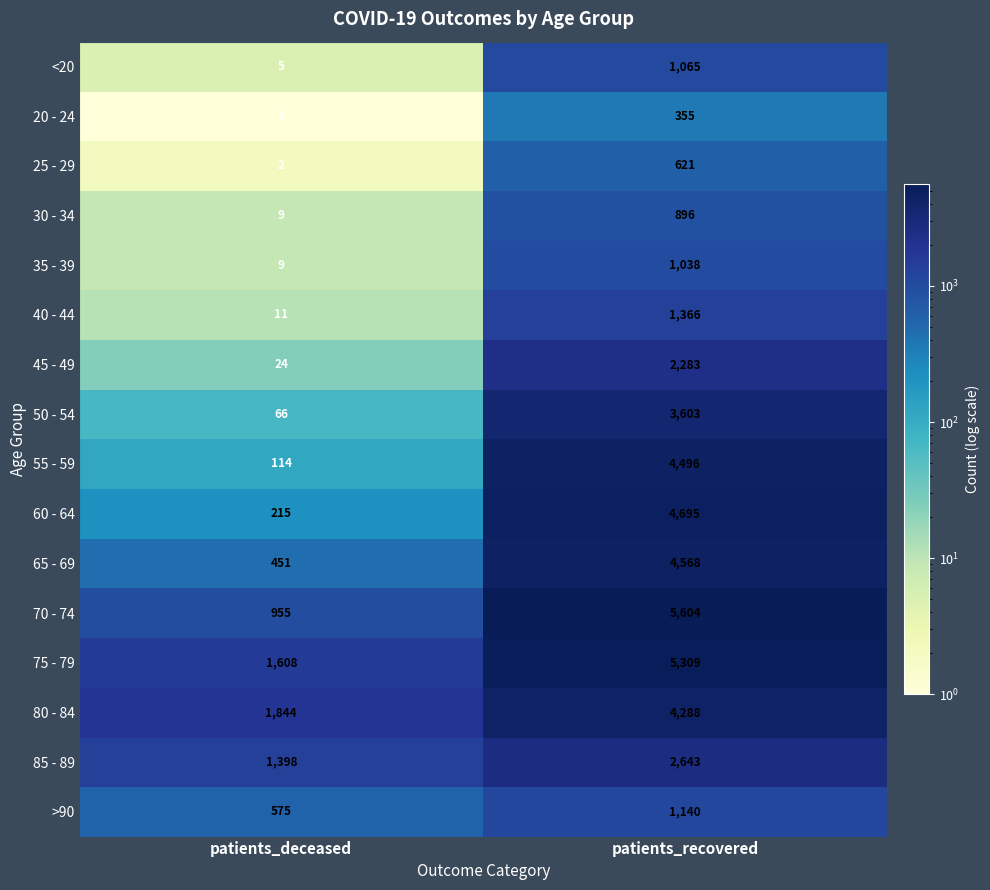

At how many categories does at least one series exceed 4937?

1